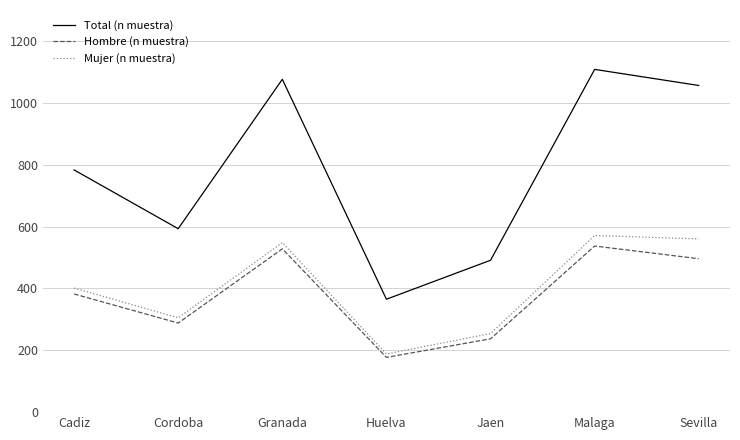

What is the spread (max minus min) of values at Cordoba?

305